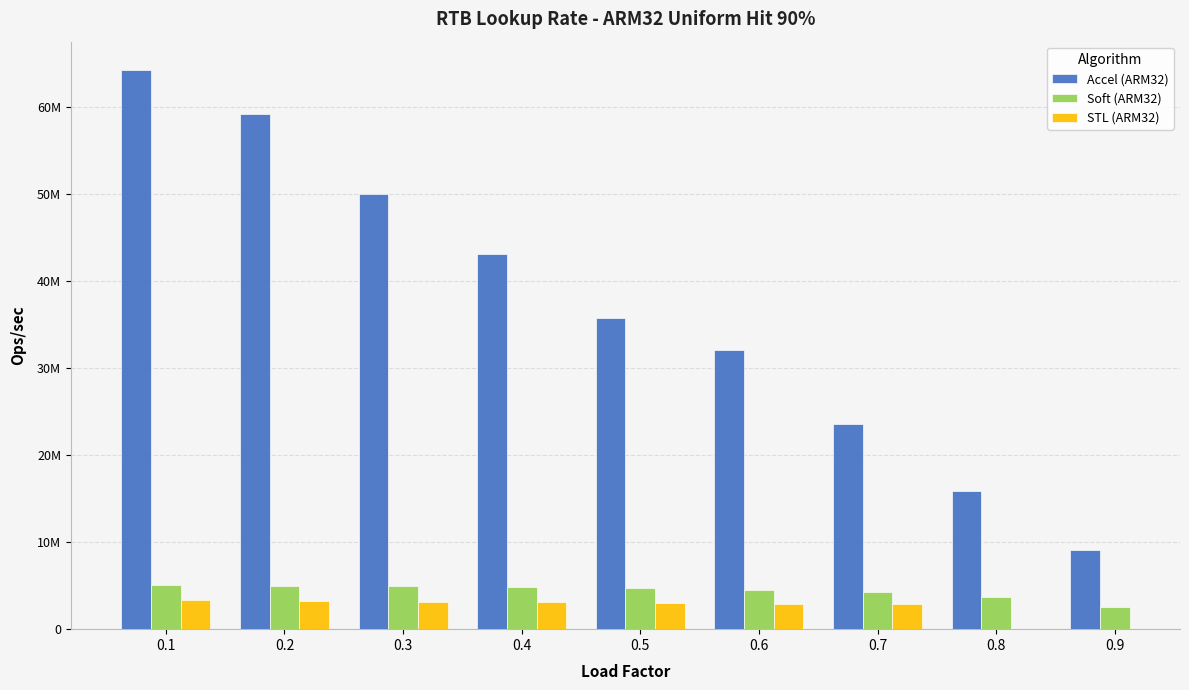

The Soft (ARM32) series shows 4739942.6 at 0.5. True or false?

True